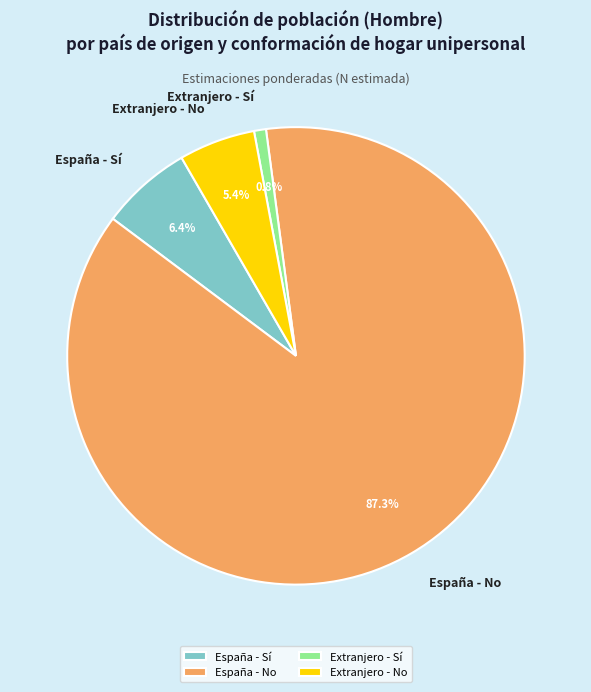

The España - Sí slice represents 99% of the pie. True or false?

False